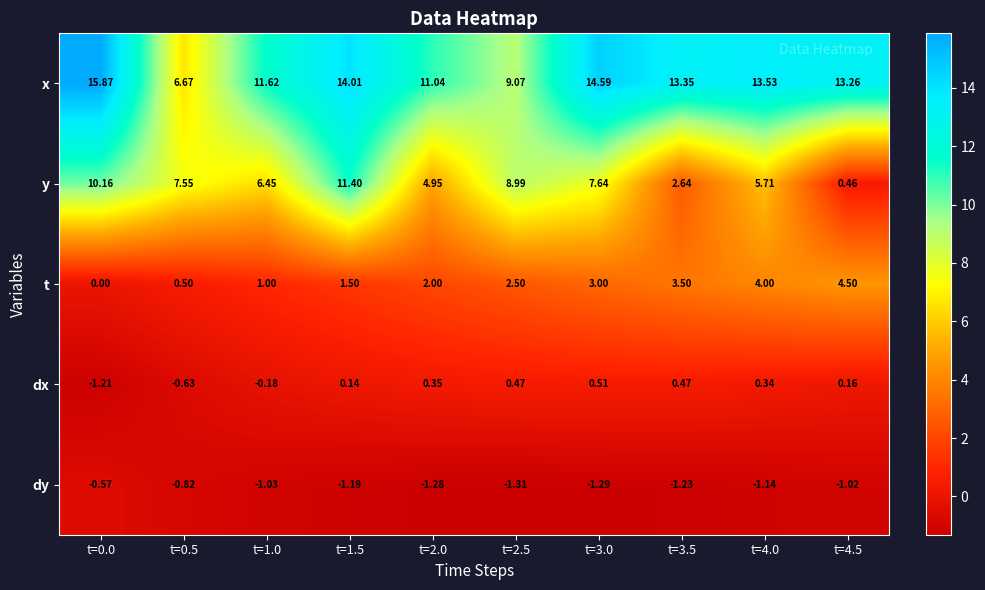

List the series in order of their peak value, highest first.

x, y, t, dx, dy